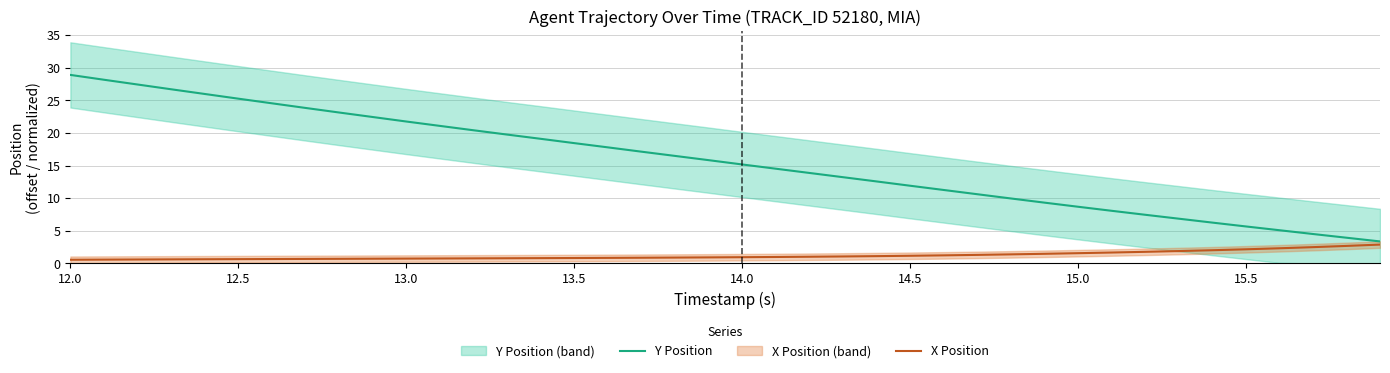

What is the maximum value for Y Position?

28.9